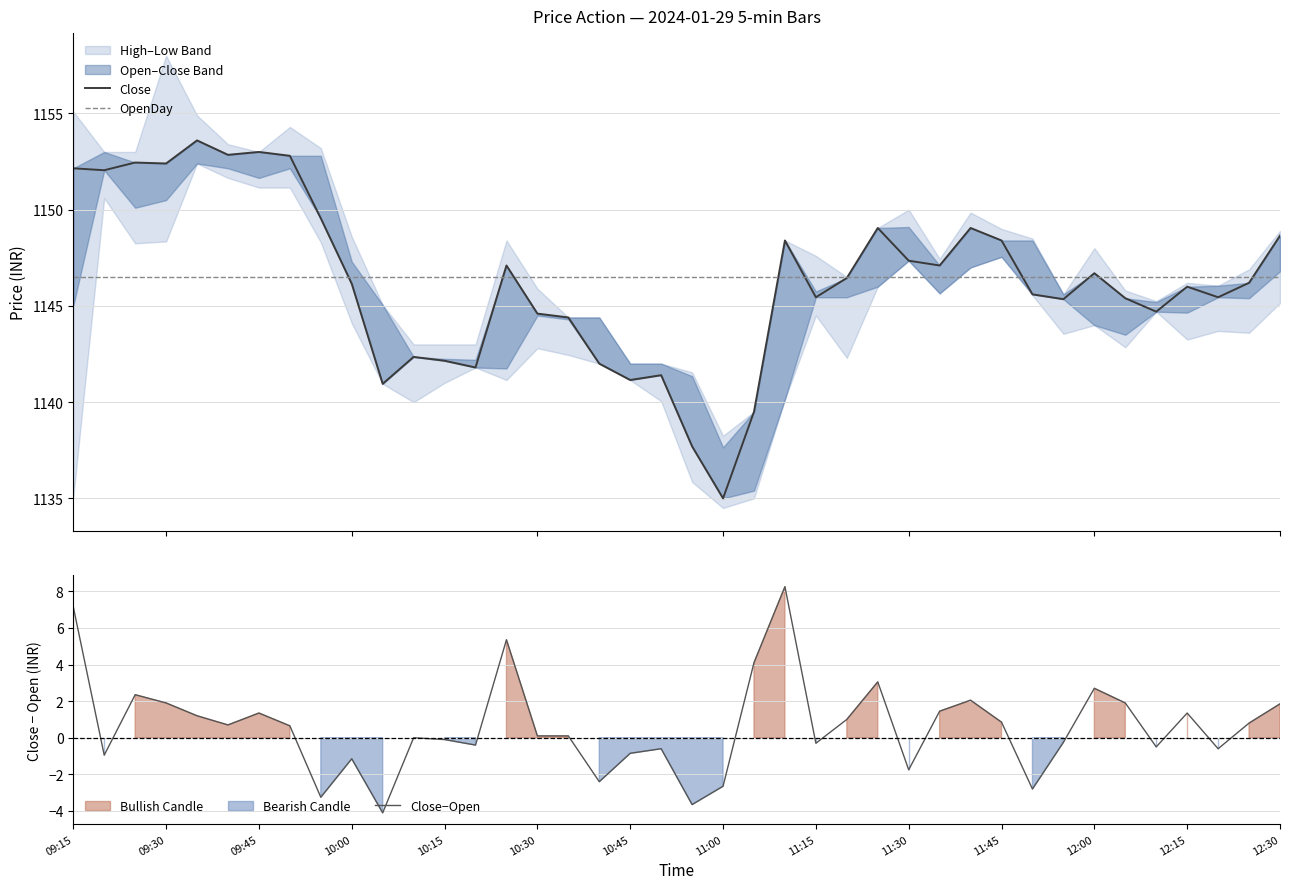

True or false: OpenDay has more than 0 points higher than both neighbors.

False